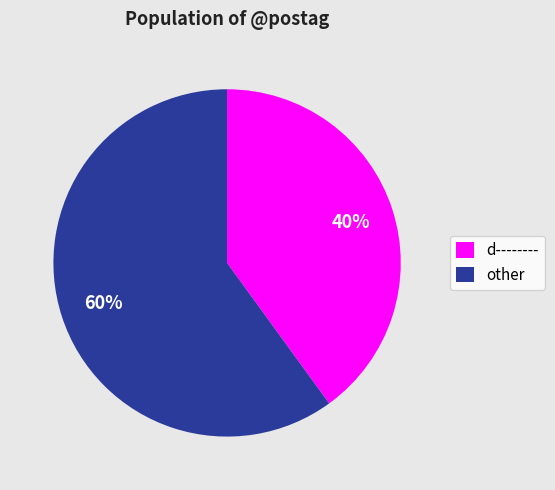

Which slice is the smallest?

d--------